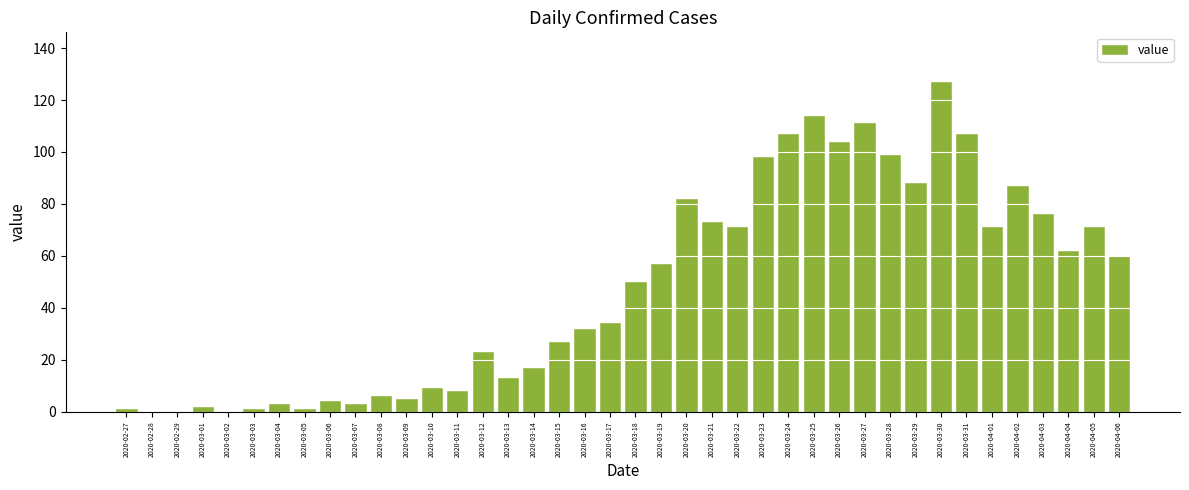

Is it true that the value at 2020-03-26 is 71?

False